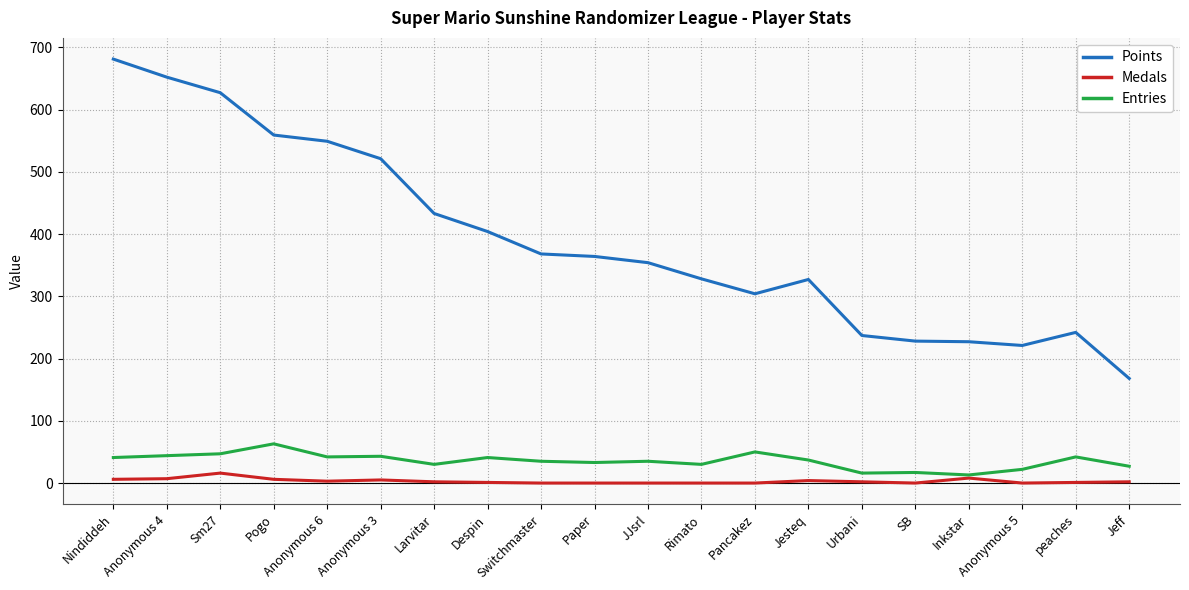

The value of Points at Larvitar is 229. True or false?

False